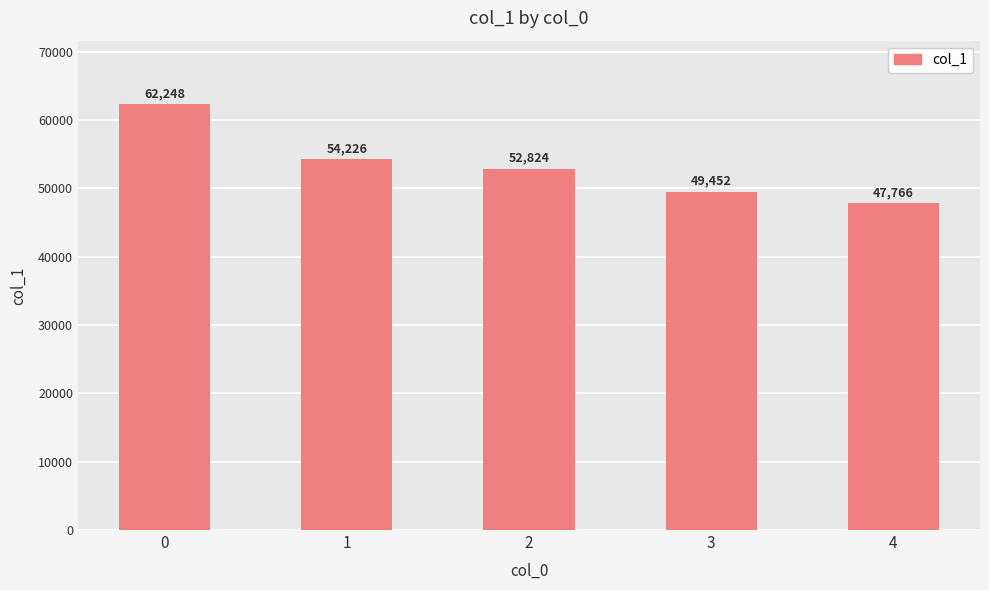

What is the difference between the maximum and second lowest values?

12796